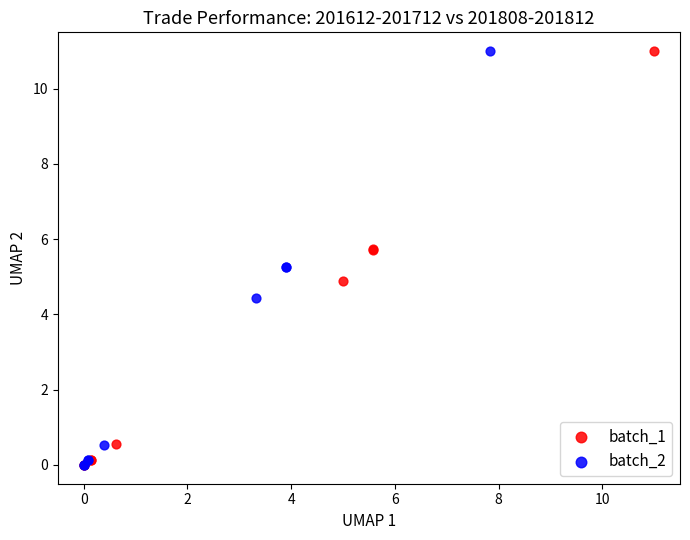

Which series has the largest Y range (max minus min)?

batch_2